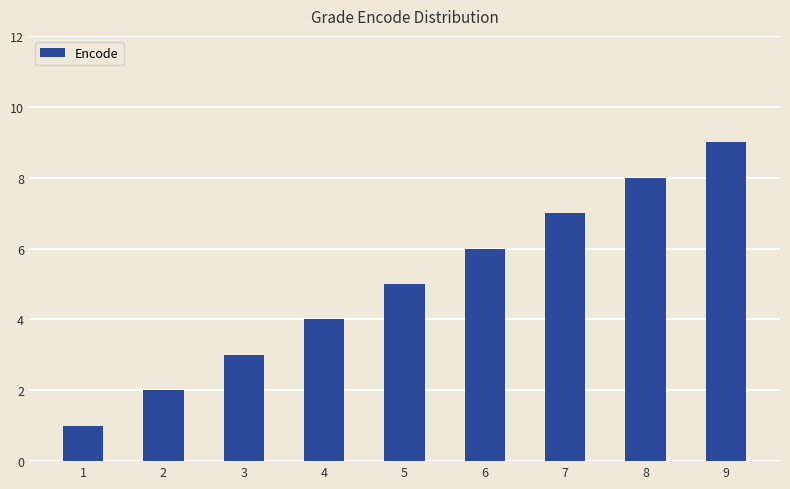

Rank the categories by value from lowest to highest.

1, 2, 3, 4, 5, 6, 7, 8, 9